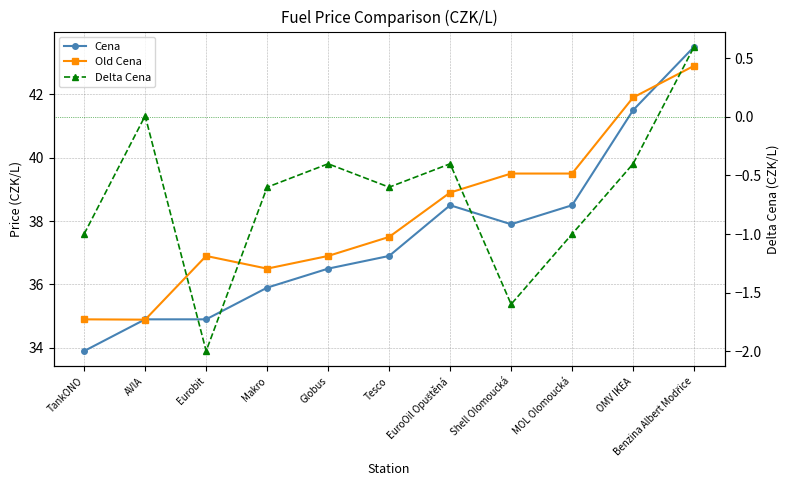

What is the average value of the Old Cena series?

38.2